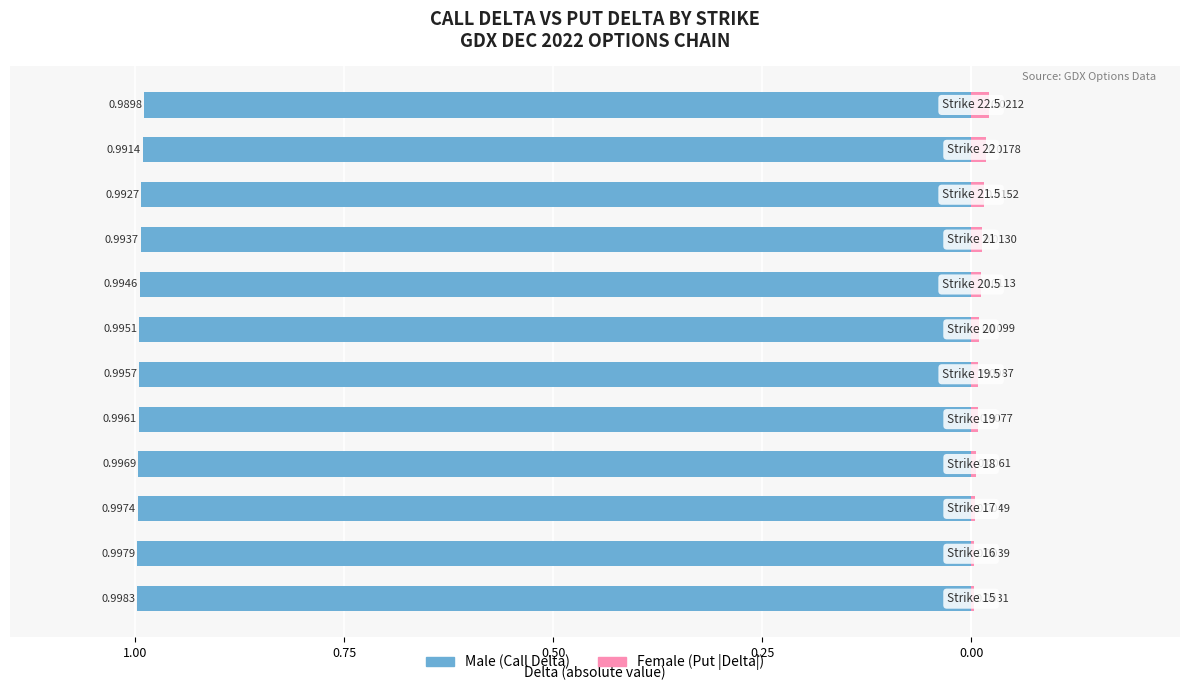

How many bars are there in total?

24